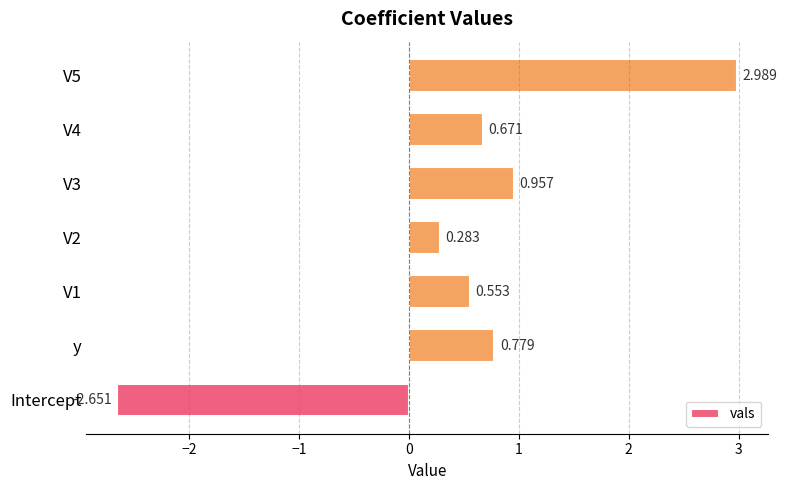

Are the bars grouped side by side (vs. stacked)?

No